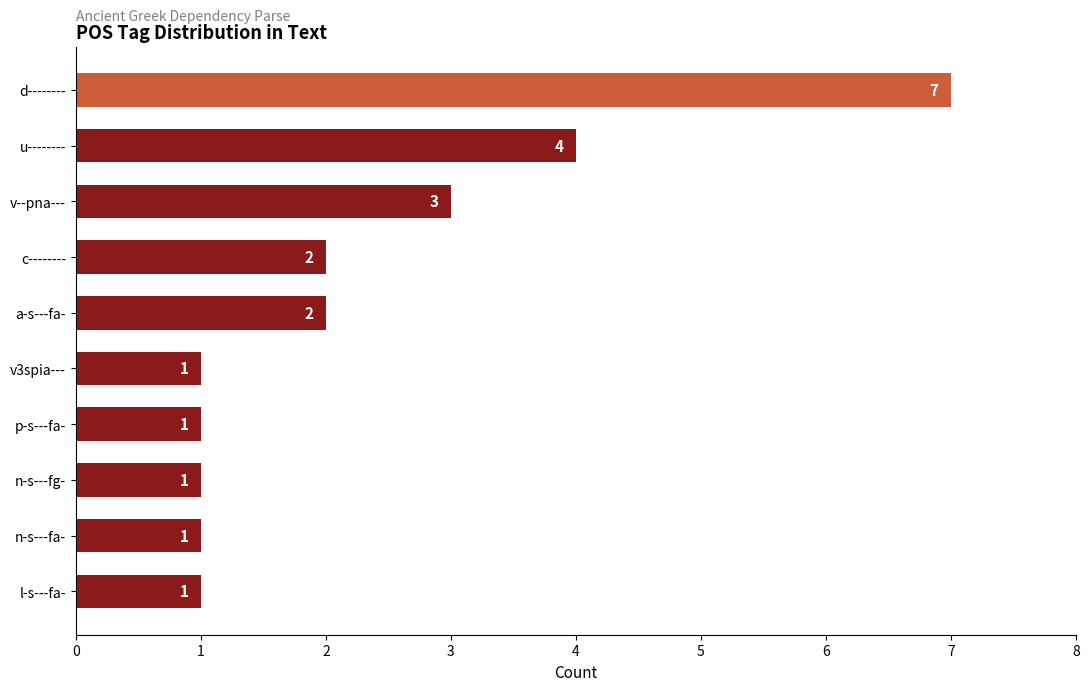

What is the sum of all values?

23